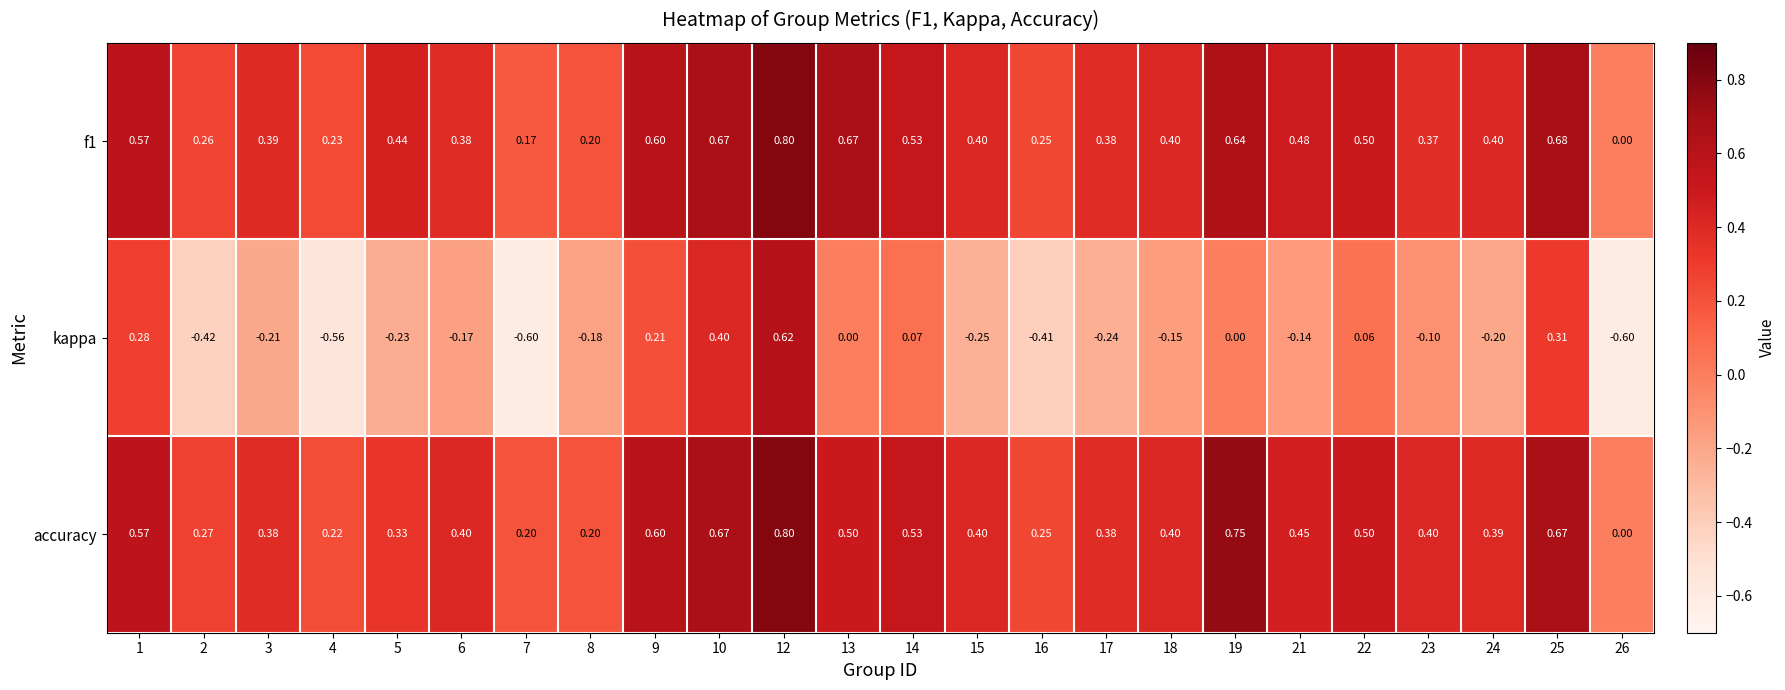

Is the value of accuracy at 26 greater than the value of f1 at 14?

No